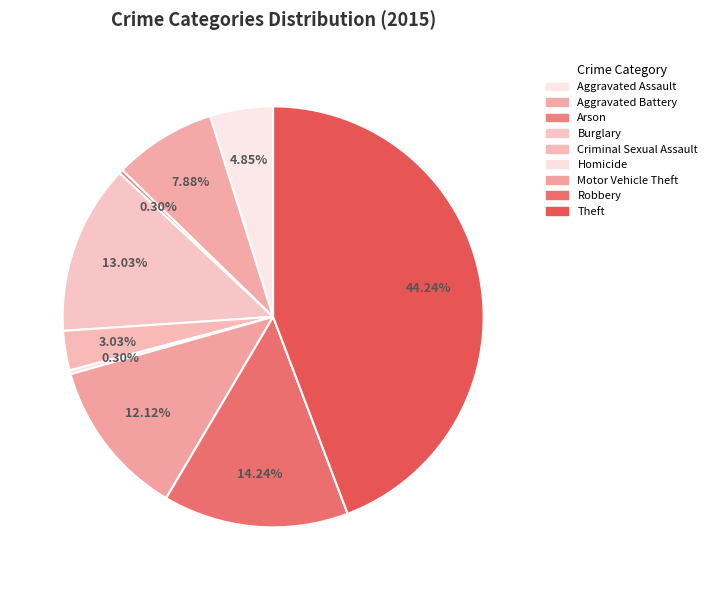

Which has a higher value, Burglary or Criminal Sexual Assault?

Burglary